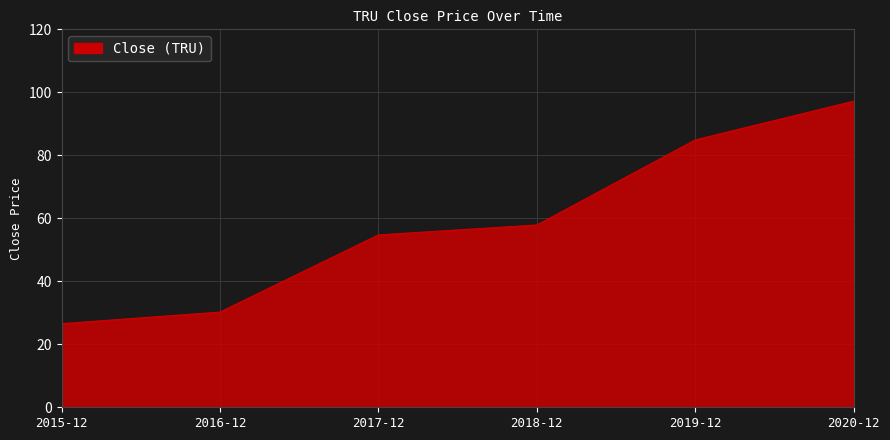

Reading right to left, extract all data points from this chart.

2020-12=97.2	2019-12=84.9	2018-12=57.9	2017-12=54.7	2016-12=30.2	2015-12=26.5